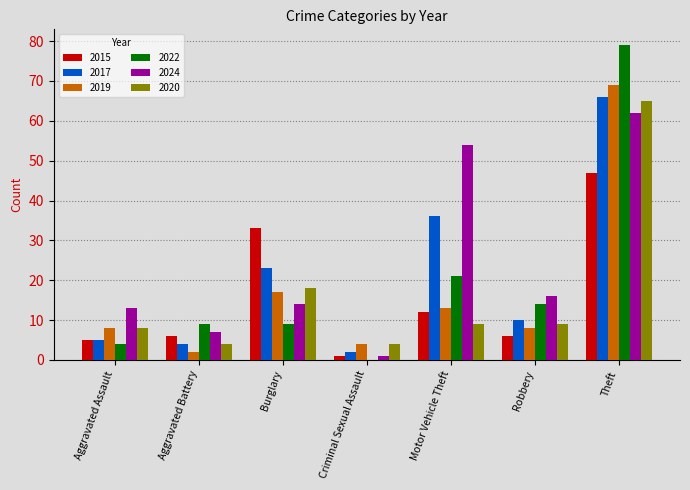

The value of 2020 at Burglary is 18. True or false?

True